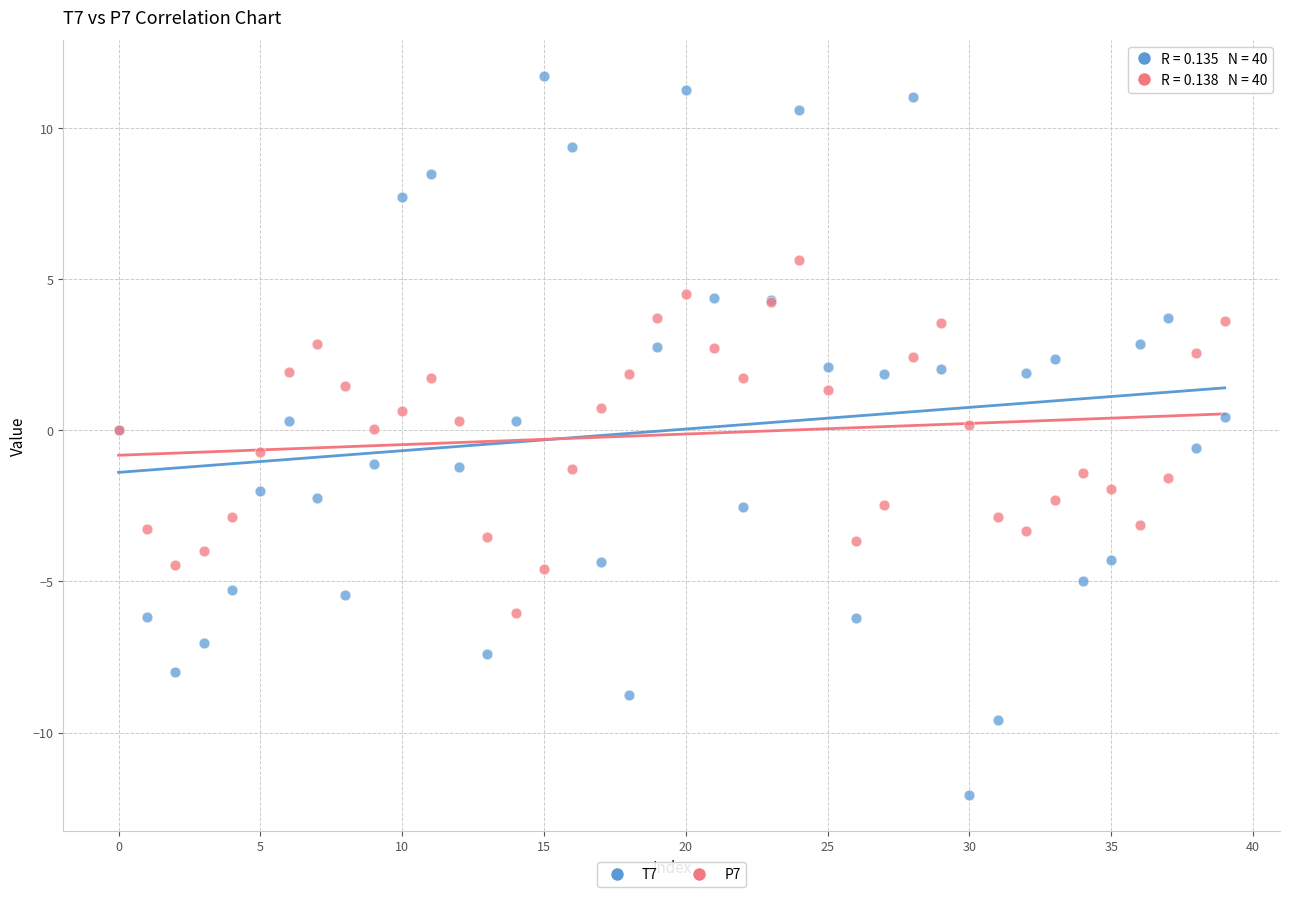

What are all the series names shown in the legend?

T7, P7